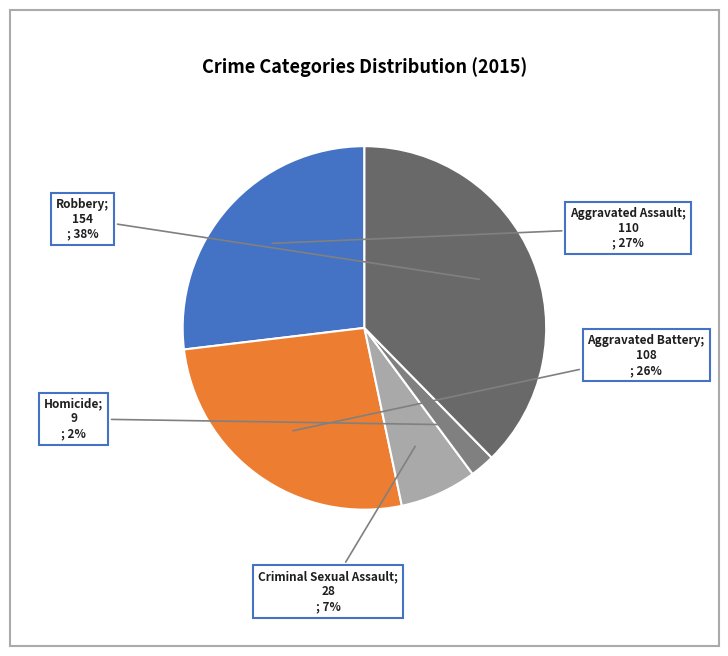

Rank the categories by value from lowest to highest.

Homicide, Criminal Sexual Assault, Aggravated Battery, Aggravated Assault, Robbery